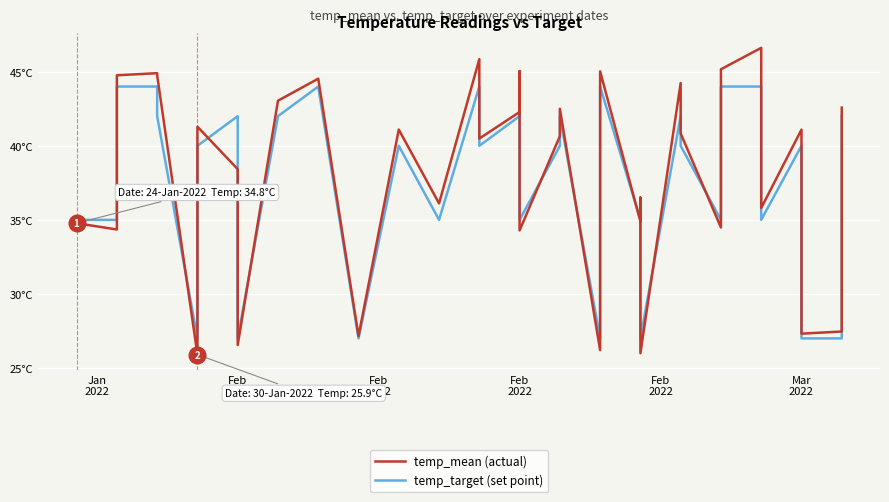

True or false: temp_mean (actual) has more than 2 interior local peaks.

True